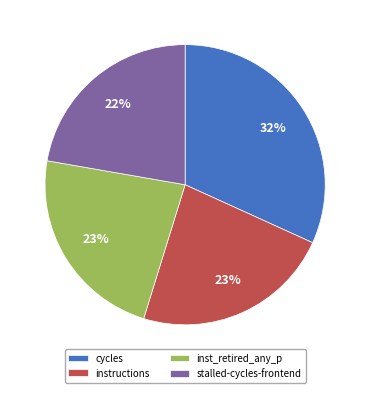

To the nearest percent, what is the difference between the largest and smallest slice percentages?

10%